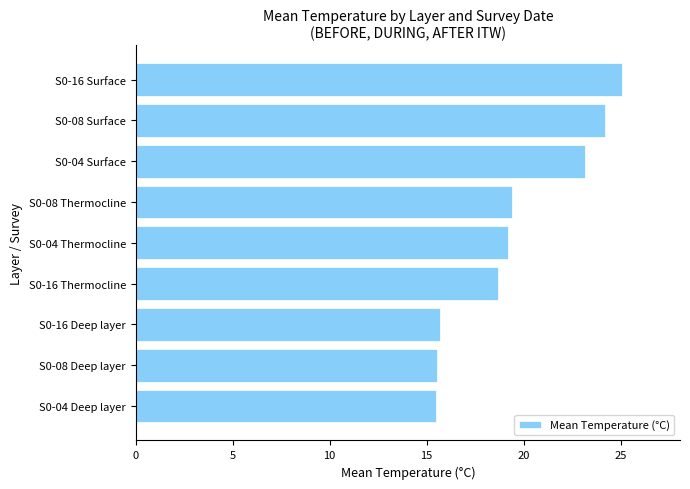

Is it true that the value at S0-04 Deep layer is 5.6?

False